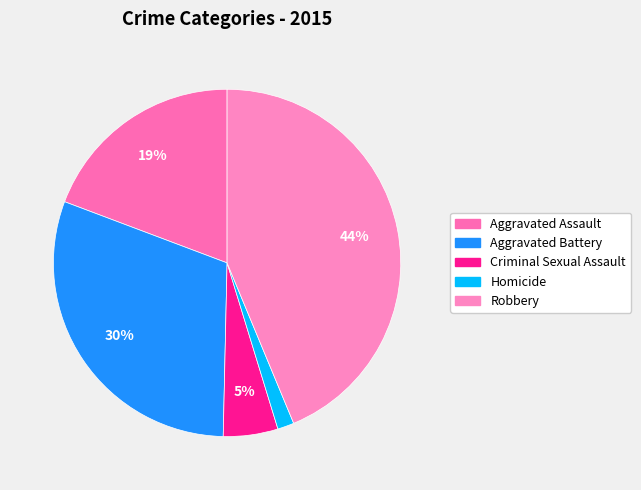

How many slices are in this pie chart?

5